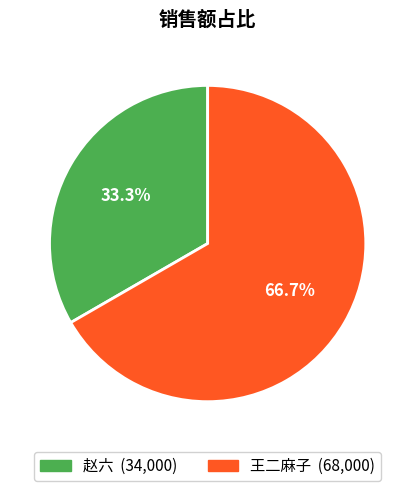

Do 王二麻子 and 赵六 together represent more than half of the pie?

Yes